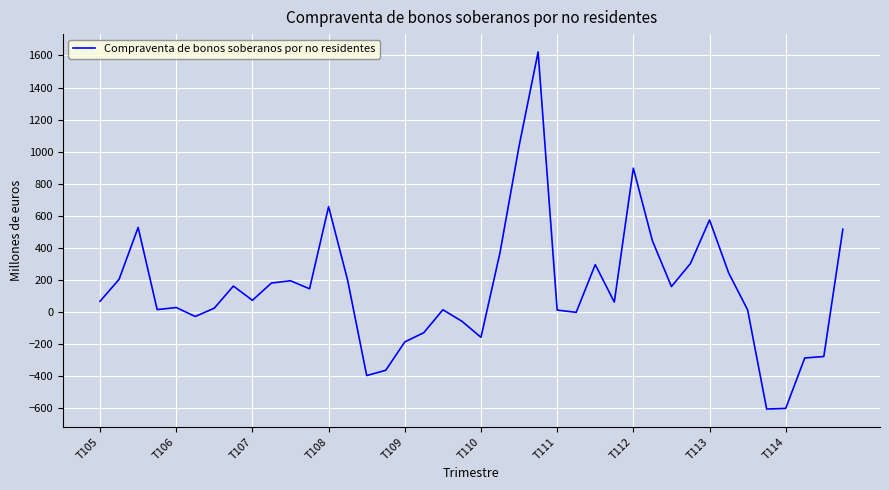

What is the difference between the maximum and minimum values?

2230